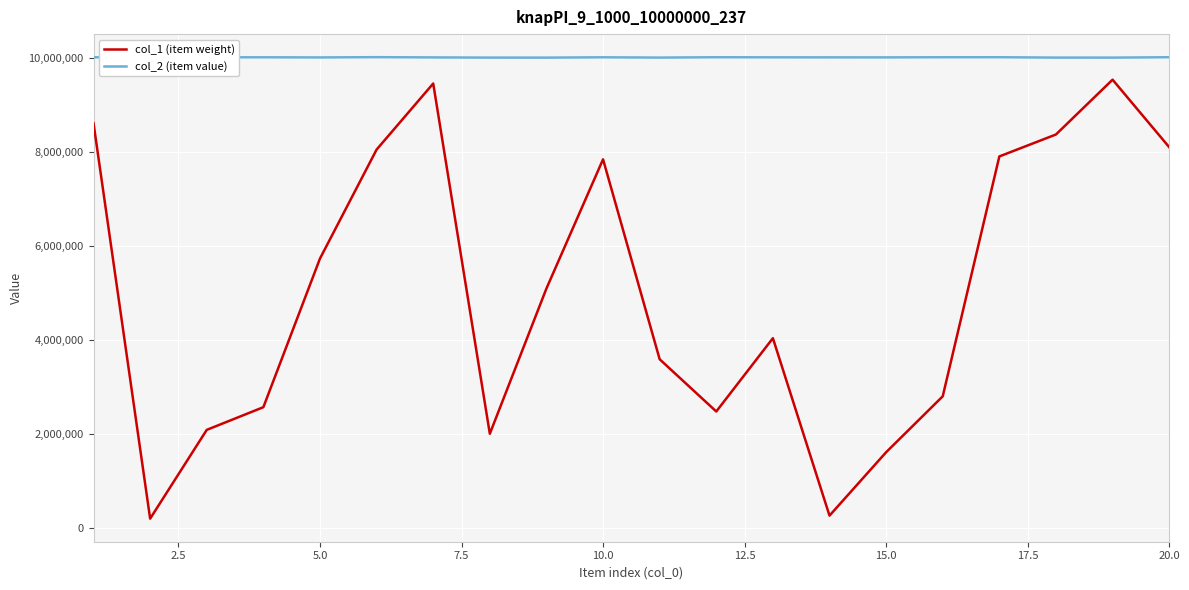

Which series has the widest spread of values?

col_1 (item weight)